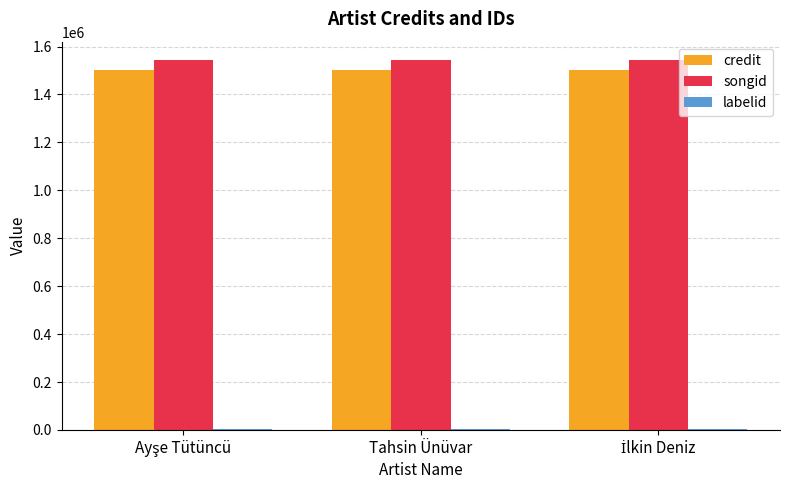

What is the total value across all series at Tahsin Ünüvar?

3049317